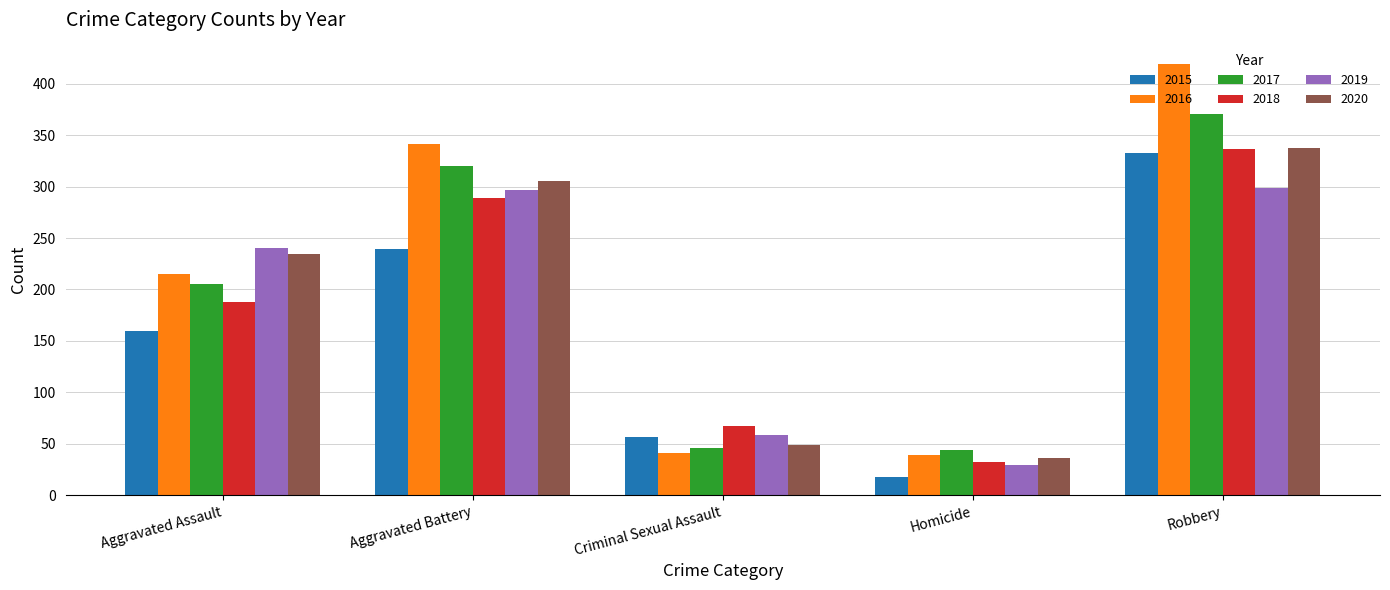

What is the highest value of the 2016 series?

419